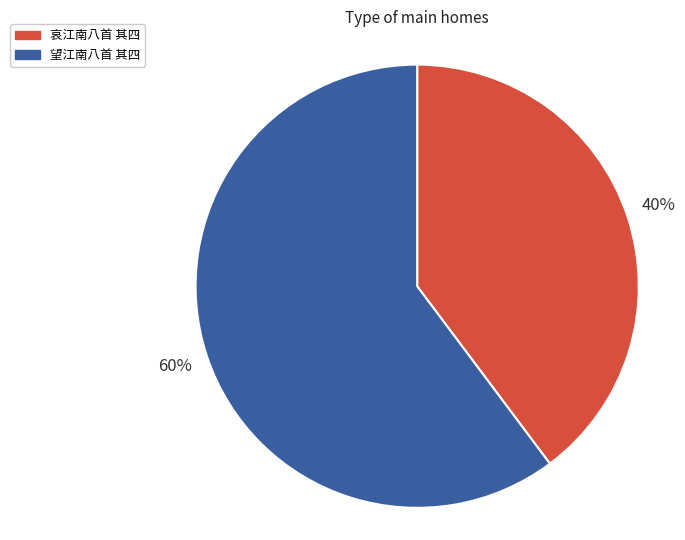

True or false: 哀江南八首 其四 accounts for 34% of the total.

False